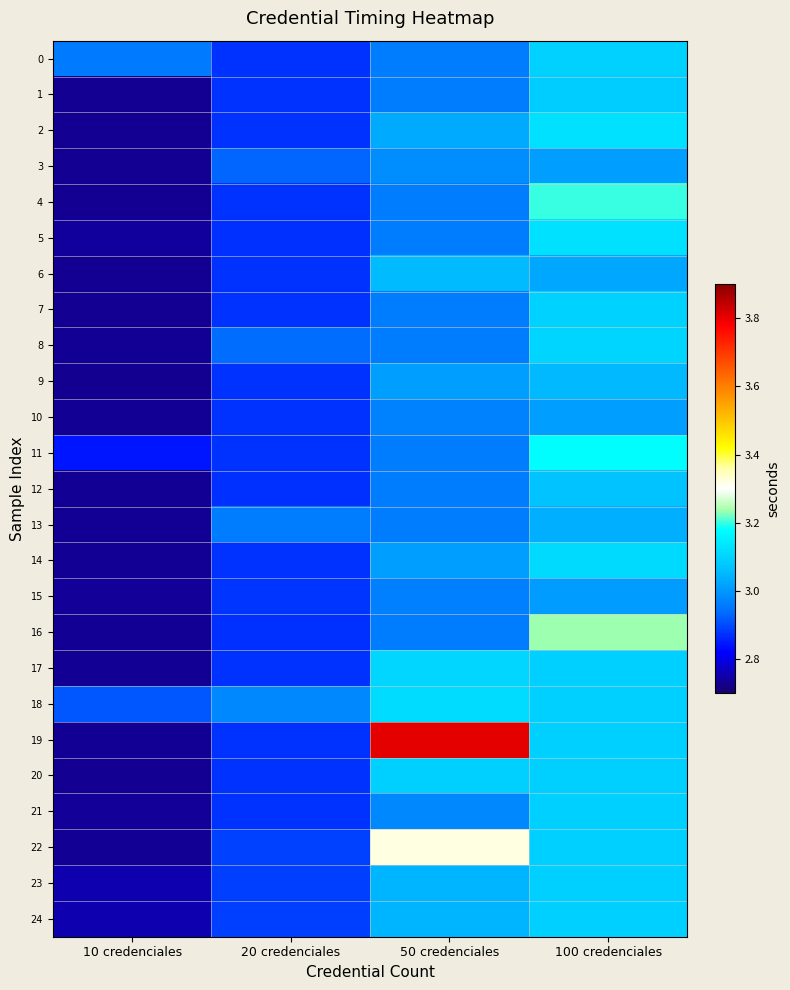

What is the greatest value displayed?

3.8